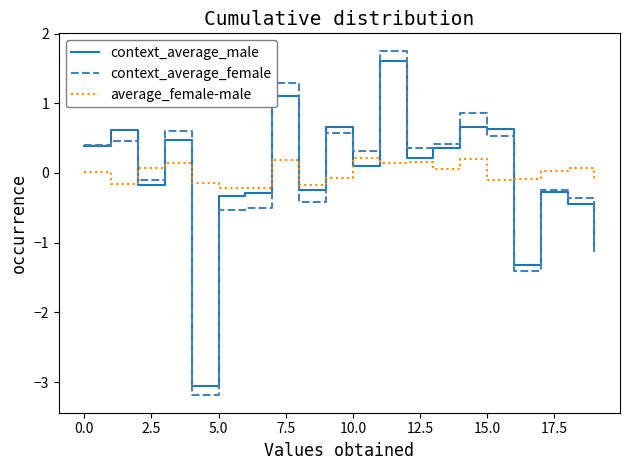

Does the chart have visible grid lines?

No